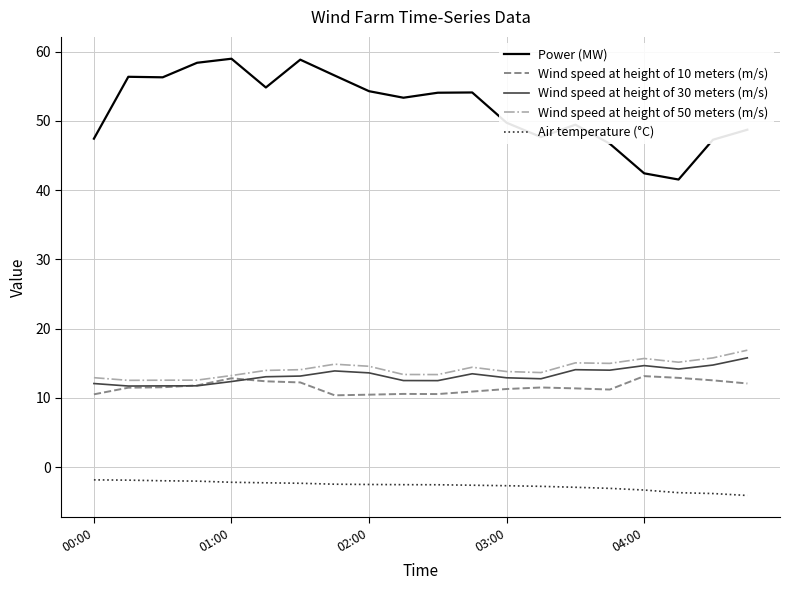

At how many categories does at least one series exceed 46?

18